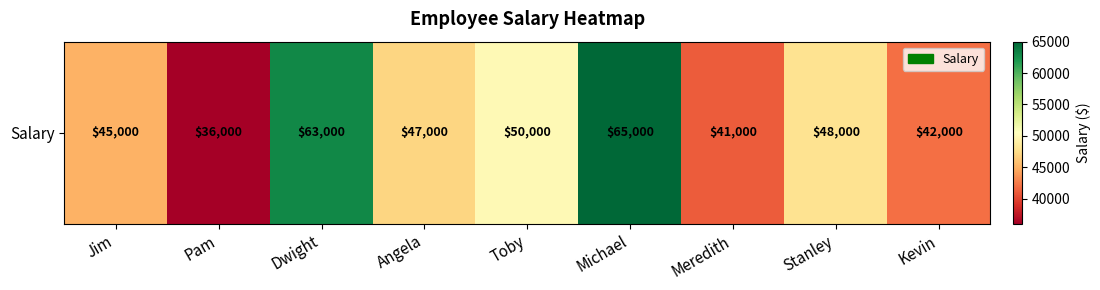

Read the value at Angela, to the nearest 10.

47000